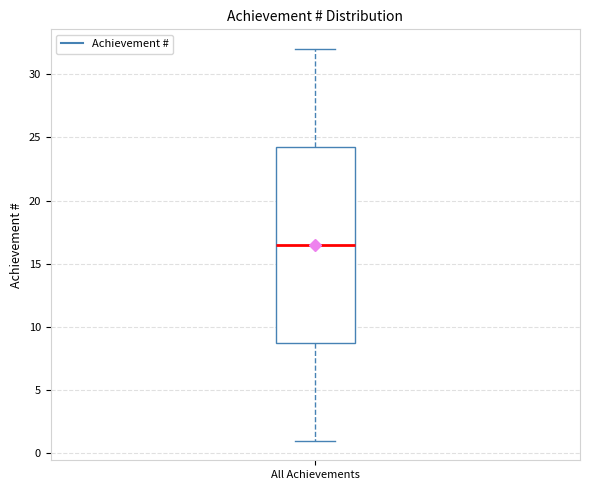

Transcribe this box plot: give where the median line is, the range the box spans, and where the two whiskers end, as read against the y-axis. The values are not printed on the chart, so give them approximately, as read against the axis.

median 16.5, box 9.0 to 24.5, whiskers 1.0 to 32.0